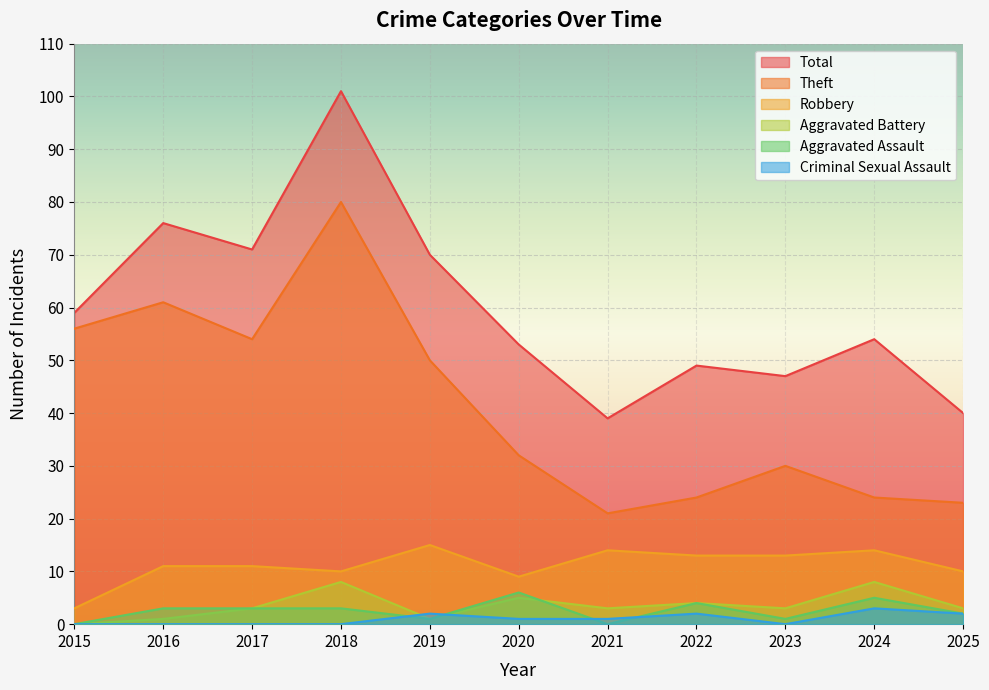

True or false: Criminal Sexual Assault and Robbery intersect in this chart.

False